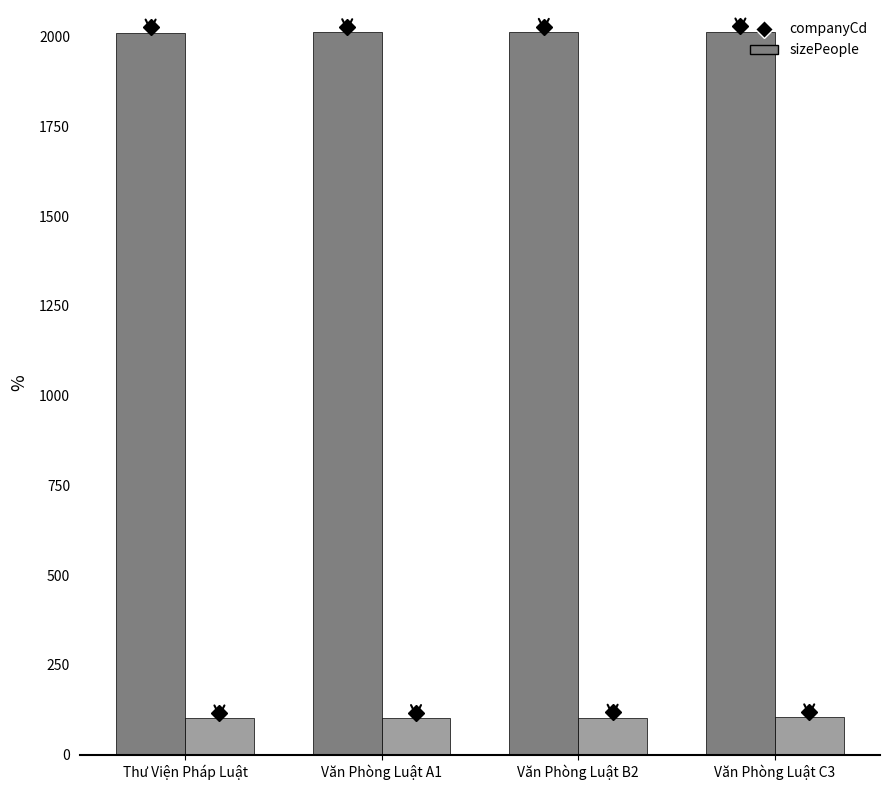

Is it true that companyCd equals 877 at Văn Phòng Luật A1?

False